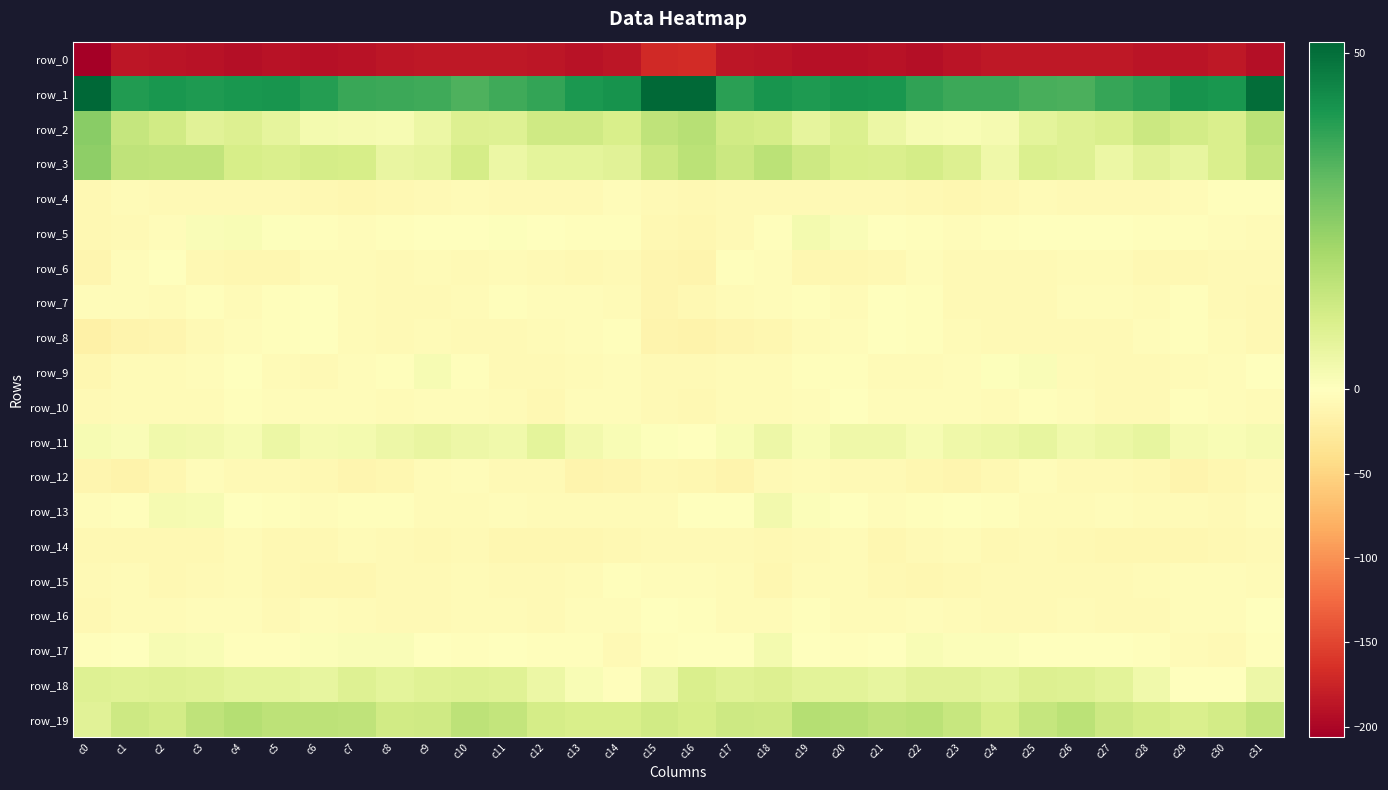

Reading left to right, what are all the values shown in this chart?

row_0: c0=-206.2	c1=-185.8	c2=-188.4	c3=-189.7	c4=-192.2	c5=-189.0	c6=-191.5	c7=-188.9	c8=-185.8	c9=-183.9	c10=-185.2	c11=-183.7	c12=-186.1	c13=-188.9	c14=-185.4	c15=-170.2	c16=-168.5	c17=-186.8	c18=-188.5	c19=-190.8	c20=-191.3	c21=-189.2	c22=-191.8	c23=-187.2	c24=-184.9	c25=-184.8	c26=-184.4	c27=-184.0	c28=-187.3	c29=-188.3	c30=-183.8	c31=-193.2
row_1: c0=51.7	c1=40.3	c2=41.2	c3=40.7	c4=41.2	c5=41.7	c6=39.8	c7=37.1	c8=36.7	c9=36.0	c10=33.9	c11=36.2	c12=37.8	c13=41.1	c14=42.2	c15=50.9	c16=51.0	c17=39.1	c18=41.7	c19=40.5	c20=42.0	c21=41.2	c22=38.3	c23=36.7	c24=36.7	c25=34.8	c26=34.3	c27=37.2	c28=38.8	c29=42.4	c30=41.6	c31=50.2
row_2: c0=25.2	c1=14.4	c2=11.9	c3=7.7	c4=9.0	c5=6.7	c6=2.9	c7=2.4	c8=2.2	c9=5.0	c10=9.0	c11=8.9	c12=12.5	c13=12.3	c14=10.1	c15=15.7	c16=17.3	c17=11.9	c18=11.0	c19=6.9	c20=9.4	c21=5.1	c22=2.0	c23=2.0	c24=2.7	c25=7.1	c26=8.7	c27=10.0	c28=13.1	c29=11.5	c30=9.9	c31=16.3
row_3: c0=24.3	c1=15.6	c2=15.1	c3=15.0	c4=10.6	c5=10.0	c6=11.1	c7=10.8	c8=5.7	c9=6.5	c10=11.0	c11=5.1	c12=7.1	c13=7.0	c14=7.8	c15=13.2	c16=16.3	c17=13.3	c18=16.3	c19=12.7	c20=10.5	c21=10.1	c22=11.2	c23=9.2	c24=4.3	c25=9.6	c26=8.7	c27=4.9	c28=7.9	c29=6.3	c30=9.8	c31=14.6
row_4: c0=-8.7	c1=-6.4	c2=-6.9	c3=-6.5	c4=-7.5	c5=-6.7	c6=-8.3	c7=-9.8	c8=-8.9	c9=-7.0	c10=-6.1	c11=-6.9	c12=-7.4	c13=-7.4	c14=-4.3	c15=-6.9	c16=-9.6	c17=-7.1	c18=-6.7	c19=-7.0	c20=-6.8	c21=-7.8	c22=-8.6	c23=-9.8	c24=-8.2	c25=-6.0	c26=-7.0	c27=-6.8	c28=-8.0	c29=-6.3	c30=-3.0	c31=-2.8
row_5: c0=-9.3	c1=-7.1	c2=-4.4	c3=1.6	c4=1.9	c5=0.7	c6=-1.8	c7=-3.3	c8=-2.8	c9=-1.0	c10=-0.5	c11=0.7	c12=-1.2	c13=-2.1	c14=-3.1	c15=-9.3	c16=-11.0	c17=-7.1	c18=-2.3	c19=2.9	c20=1.3	c21=-0.6	c22=-2.0	c23=-3.5	c24=-2.0	c25=-0.9	c26=0.1	c27=-0.0	c28=-1.8	c29=-2.4	c30=-3.7	c31=-5.2
row_6: c0=-12.1	c1=-4.7	c2=-1.5	c3=-8.8	c4=-10.3	c5=-10.6	c6=-5.7	c7=-5.9	c8=-7.2	c9=-6.1	c10=-7.0	c11=-4.9	c12=-8.0	c13=-9.1	c14=-8.0	c15=-12.5	c16=-13.5	c17=-2.9	c18=-4.3	c19=-9.9	c20=-10.6	c21=-9.3	c22=-4.6	c23=-6.8	c24=-6.8	c25=-6.6	c26=-6.0	c27=-5.6	c28=-9.0	c29=-8.7	c30=-7.6	c31=-7.7
row_7: c0=-4.7	c1=-3.6	c2=-5.7	c3=-1.8	c4=-5.0	c5=-3.0	c6=-0.7	c7=-6.3	c8=-7.6	c9=-6.8	c10=-4.9	c11=-2.8	c12=-4.8	c13=-3.6	c14=-5.2	c15=-12.3	c16=-8.4	c17=-5.3	c18=-4.3	c19=-2.2	c20=-5.5	c21=-0.8	c22=-2.7	c23=-7.6	c24=-6.9	c25=-6.8	c26=-3.6	c27=-3.3	c28=-5.1	c29=-2.8	c30=-7.3	c31=-9.5
row_8: c0=-18.6	c1=-13.7	c2=-11.6	c3=-7.4	c4=-4.7	c5=-1.9	c6=-1.6	c7=-5.1	c8=-6.9	c9=-6.4	c10=-6.8	c11=-7.8	c12=-5.1	c13=-3.3	c14=-2.9	c15=-13.3	c16=-15.6	c17=-12.6	c18=-10.6	c19=-5.6	c20=-4.2	c21=-1.1	c22=-2.7	c23=-6.0	c24=-6.9	c25=-6.7	c26=-7.3	c27=-7.0	c28=-4.5	c29=-2.0	c30=-5.3	c31=-8.9
row_9: c0=-10.2	c1=-5.5	c2=-5.3	c3=-4.3	c4=-0.6	c5=-5.0	c6=-6.9	c7=-4.7	c8=-1.6	c9=2.4	c10=-2.6	c11=-7.3	c12=-7.8	c13=-5.4	c14=-4.7	c15=-7.0	c16=-7.6	c17=-4.9	c18=-6.0	c19=-1.8	c20=-2.5	c21=-6.1	c22=-5.9	c23=-3.9	c24=0.4	c25=1.2	c26=-5.0	c27=-7.8	c28=-6.9	c29=-5.2	c30=-3.8	c31=-1.3
row_10: c0=-8.0	c1=-5.4	c2=-5.1	c3=-4.9	c4=-1.8	c5=-3.5	c6=-4.7	c7=-3.6	c8=-6.3	c9=-3.9	c10=-4.0	c11=-5.8	c12=-8.6	c13=-4.0	c14=-3.7	c15=-7.1	c16=-8.3	c17=-5.5	c18=-5.3	c19=-4.0	c20=-1.6	c21=-4.8	c22=-3.6	c23=-4.6	c24=-6.0	c25=-3.1	c26=-4.6	c27=-7.2	c28=-7.3	c29=-3.1	c30=-4.2	c31=-5.3
row_11: c0=2.1	c1=1.6	c2=3.9	c3=3.5	c4=2.4	c5=5.2	c6=2.5	c7=3.2	c8=4.7	c9=5.8	c10=4.7	c11=3.6	c12=7.0	c13=3.4	c14=1.8	c15=0.8	c16=-0.4	c17=1.8	c18=4.8	c19=1.8	c20=4.3	c21=4.3	c22=2.1	c23=4.1	c24=4.9	c25=6.2	c26=3.8	c27=5.0	c28=6.4	c29=2.4	c30=1.6	c31=2.6
row_12: c0=-11.4	c1=-14.8	c2=-10.6	c3=-4.8	c4=-6.5	c5=-7.9	c6=-9.1	c7=-12.7	c8=-11.0	c9=-5.2	c10=-4.7	c11=-7.7	c12=-7.5	c13=-13.5	c14=-12.1	c15=-9.6	c16=-11.3	c17=-14.4	c18=-7.5	c19=-5.1	c20=-7.4	c21=-8.0	c22=-10.7	c23=-12.6	c24=-9.1	c25=-3.4	c26=-6.5	c27=-7.1	c28=-9.6	c29=-13.8	c30=-11.2	c31=-8.0
row_13: c0=-3.5	c1=-2.2	c2=2.5	c3=2.2	c4=0.3	c5=-2.9	c6=-3.8	c7=-2.1	c8=-1.8	c9=-4.9	c10=-5.7	c11=-3.3	c12=-5.2	c13=-5.8	c14=-5.8	c15=-5.3	c16=-0.1	c17=-0.5	c18=3.3	c19=1.2	c20=-0.8	c21=-3.7	c22=-2.9	c23=-1.6	c24=-3.0	c25=-5.4	c26=-5.0	c27=-3.5	c28=-6.0	c29=-5.4	c30=-6.8	c31=-4.4
row_14: c0=-8.7	c1=-8.2	c2=-8.4	c3=-8.8	c4=-5.3	c5=-9.3	c6=-8.7	c7=-5.7	c8=-6.6	c9=-9.0	c10=-7.4	c11=-10.0	c12=-10.8	c13=-10.5	c14=-8.8	c15=-7.2	c16=-6.5	c17=-7.7	c18=-9.0	c19=-7.8	c20=-5.4	c21=-10.5	c22=-7.1	c23=-5.2	c24=-8.3	c25=-8.0	c26=-8.1	c27=-11.0	c28=-10.3	c29=-10.4	c30=-8.2	c31=-7.8
row_15: c0=-7.3	c1=-6.4	c2=-8.9	c3=-7.9	c4=-5.5	c5=-8.8	c6=-10.3	c7=-10.4	c8=-7.7	c9=-7.5	c10=-6.1	c11=-7.6	c12=-7.0	c13=-5.4	c14=-3.1	c15=-3.5	c16=-3.9	c17=-6.4	c18=-9.8	c19=-6.2	c20=-6.1	c21=-9.5	c22=-11.2	c23=-8.8	c24=-7.7	c25=-6.7	c26=-6.6	c27=-7.7	c28=-6.4	c29=-4.3	c30=-3.8	c31=-6.1
row_16: c0=-9.1	c1=-6.0	c2=-6.2	c3=-3.7	c4=-4.4	c5=-7.4	c6=-4.4	c7=-5.2	c8=-6.5	c9=-7.1	c10=-6.0	c11=-5.6	c12=-7.3	c13=-4.0	c14=-4.0	c15=-1.0	c16=-2.6	c17=-5.3	c18=-5.7	c19=-2.9	c20=-6.3	c21=-6.4	c22=-4.5	c23=-5.2	c24=-7.3	c25=-6.4	c26=-5.4	c27=-6.6	c28=-6.5	c29=-3.3	c30=-4.3	c31=-0.5
row_17: c0=-2.4	c1=-1.4	c2=2.2	c3=1.6	c4=-2.4	c5=-1.8	c6=0.8	c7=1.4	c8=1.5	c9=-0.4	c10=-1.8	c11=-0.3	c12=-2.2	c13=-2.9	c14=-7.6	c15=-2.6	c16=-0.6	c17=0.2	c18=3.2	c19=-0.5	c20=-2.5	c21=-1.3	c22=1.8	c23=1.2	c24=1.0	c25=-0.9	c26=-0.7	c27=-1.3	c28=-2.0	c29=-5.0	c30=-7.1	c31=-2.7
row_18: c0=8.6	c1=8.5	c2=8.6	c3=8.2	c4=7.0	c5=7.0	c6=6.5	c7=8.7	c8=7.2	c9=8.3	c10=8.5	c11=8.3	c12=5.0	c13=1.8	c14=-1.6	c15=4.5	c16=9.8	c17=8.4	c18=9.0	c19=7.5	c20=7.4	c21=6.2	c22=8.0	c23=7.9	c24=7.0	c25=9.2	c26=8.6	c27=7.4	c28=3.8	c29=0.0	c30=-0.7	c31=4.6
row_19: c0=7.7	c1=12.7	c2=11.7	c3=15.7	c4=17.7	c5=15.9	c6=16.1	c7=15.3	c8=11.7	c9=12.4	c10=16.1	c11=14.6	c12=11.0	c13=10.5	c14=10.2	c15=11.8	c16=10.7	c17=12.6	c18=12.4	c19=17.4	c20=17.2	c21=15.7	c22=16.3	c23=14.1	c24=10.8	c25=14.4	c26=16.3	c27=12.8	c28=11.1	c29=9.7	c30=11.7	c31=14.8